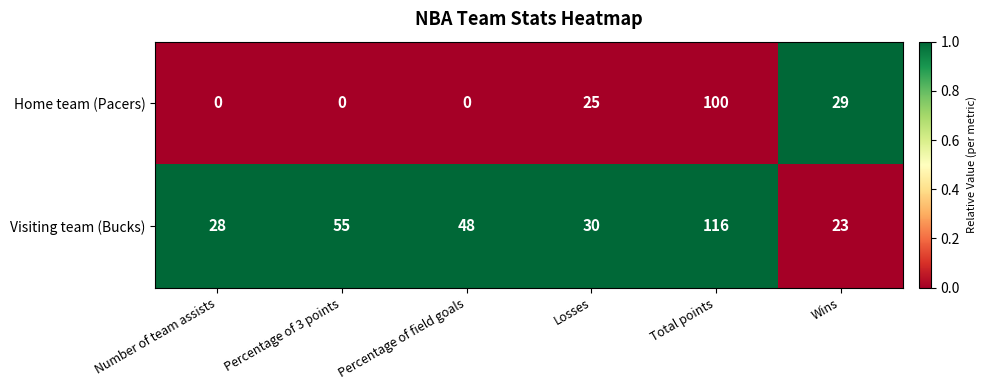

What is the difference between the highest and lowest values at Percentage of 3 points?

55